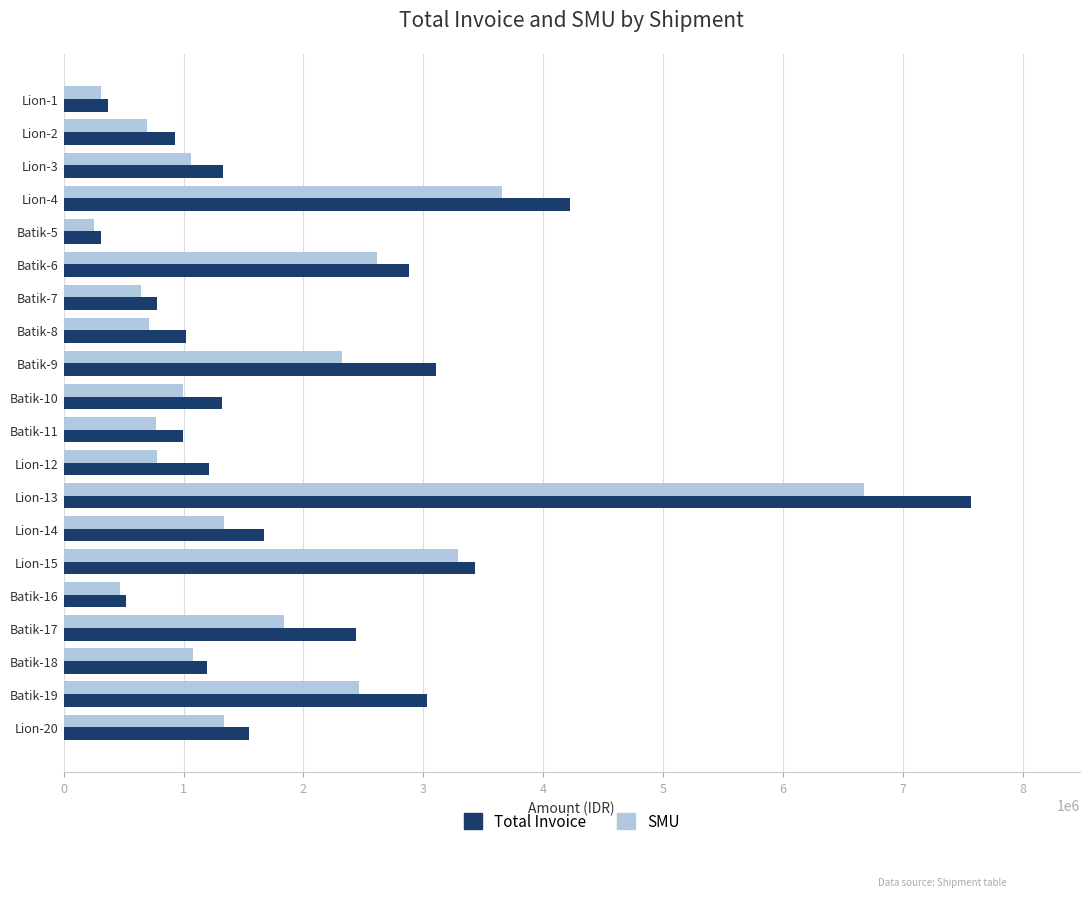

What is the difference between the maximum and minimum values in the Total Invoice series?

7259020